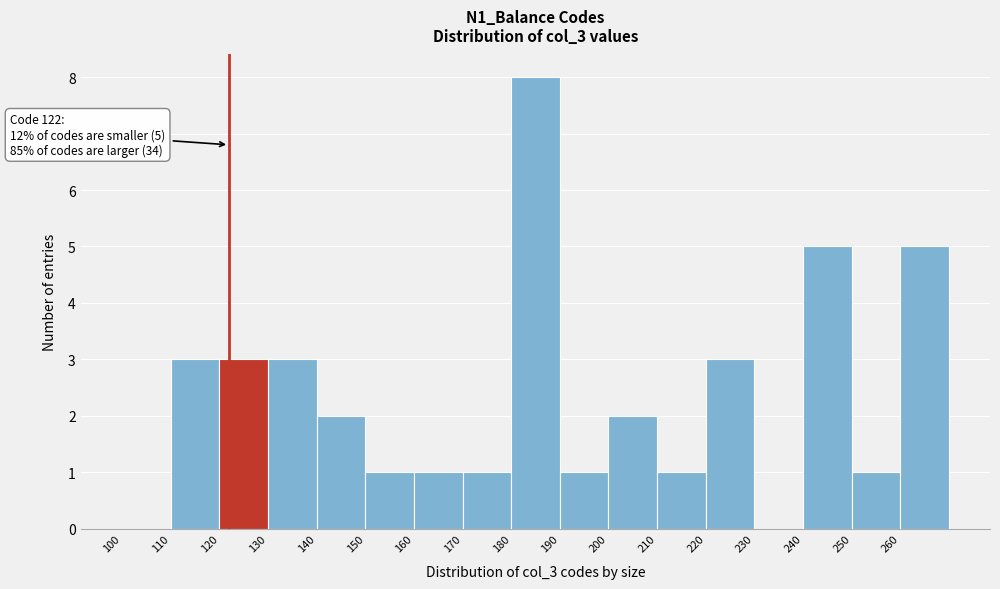

Which range on the x-axis has the tallest bar?

180 to 190